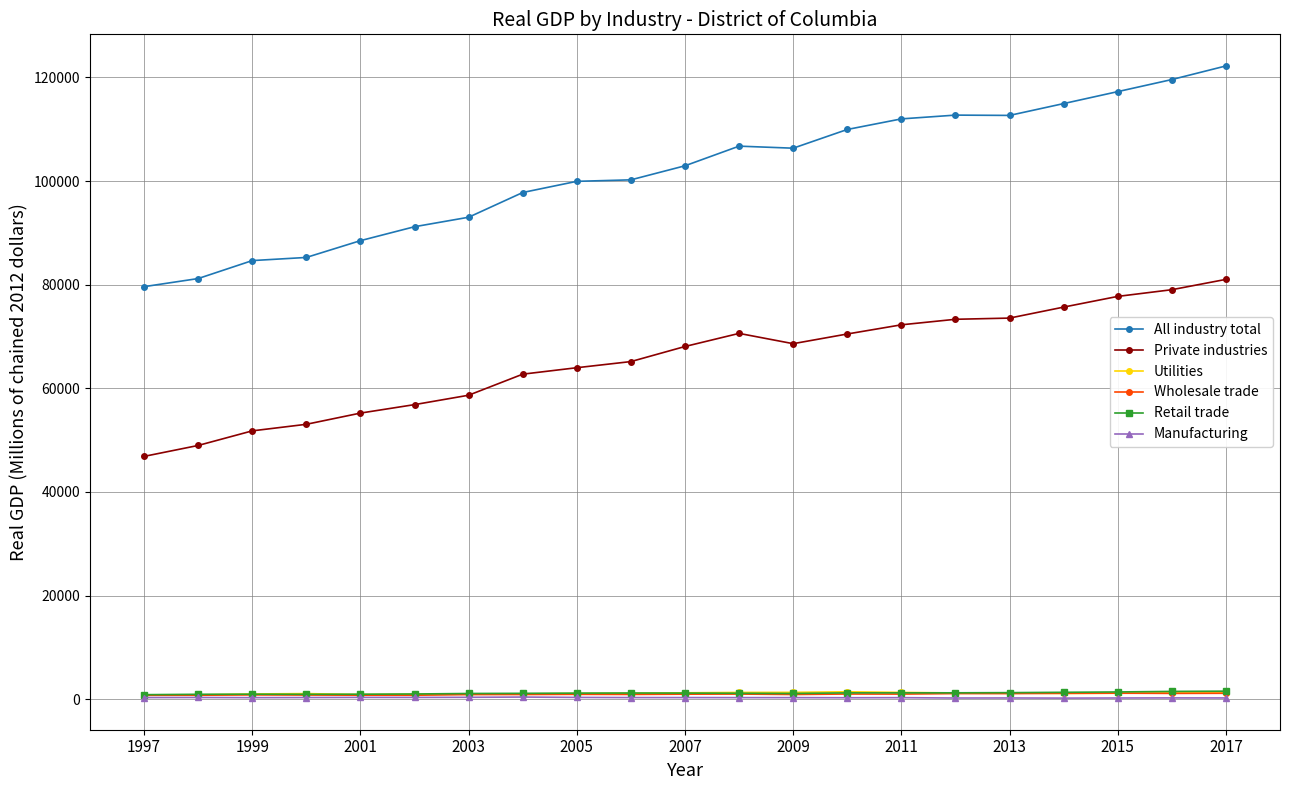

True or false: All industry total and Wholesale trade intersect in this chart.

False